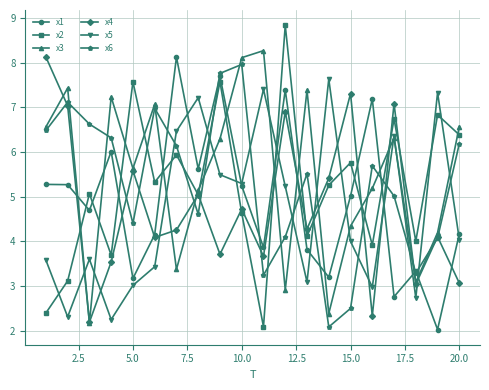

Does the chart display data point markers on the line(s)?

Yes